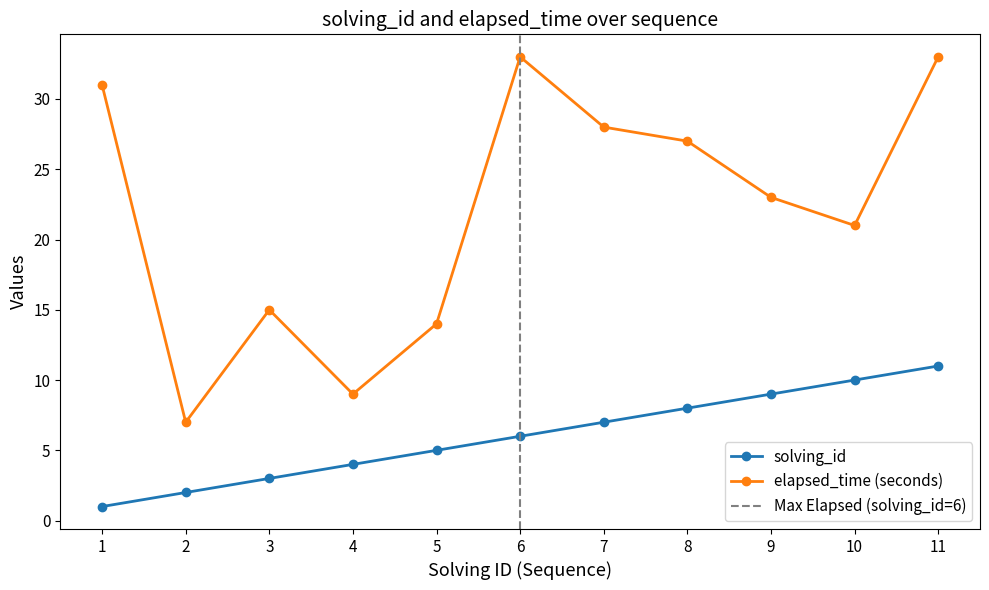

What is the total value across all series at 5?

19